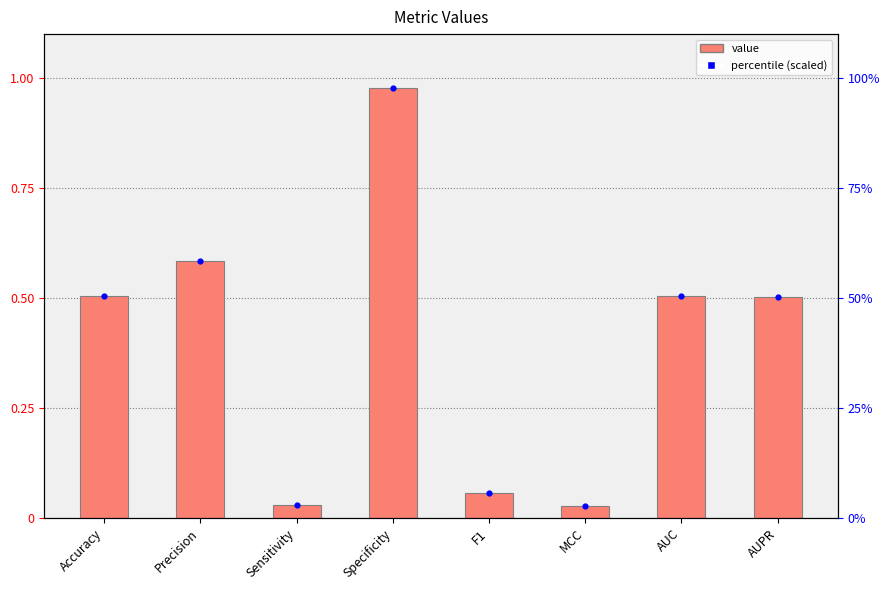

Is the value of col_1 at Specificity greater than the value of percentile (scaled) at AUPR?

No